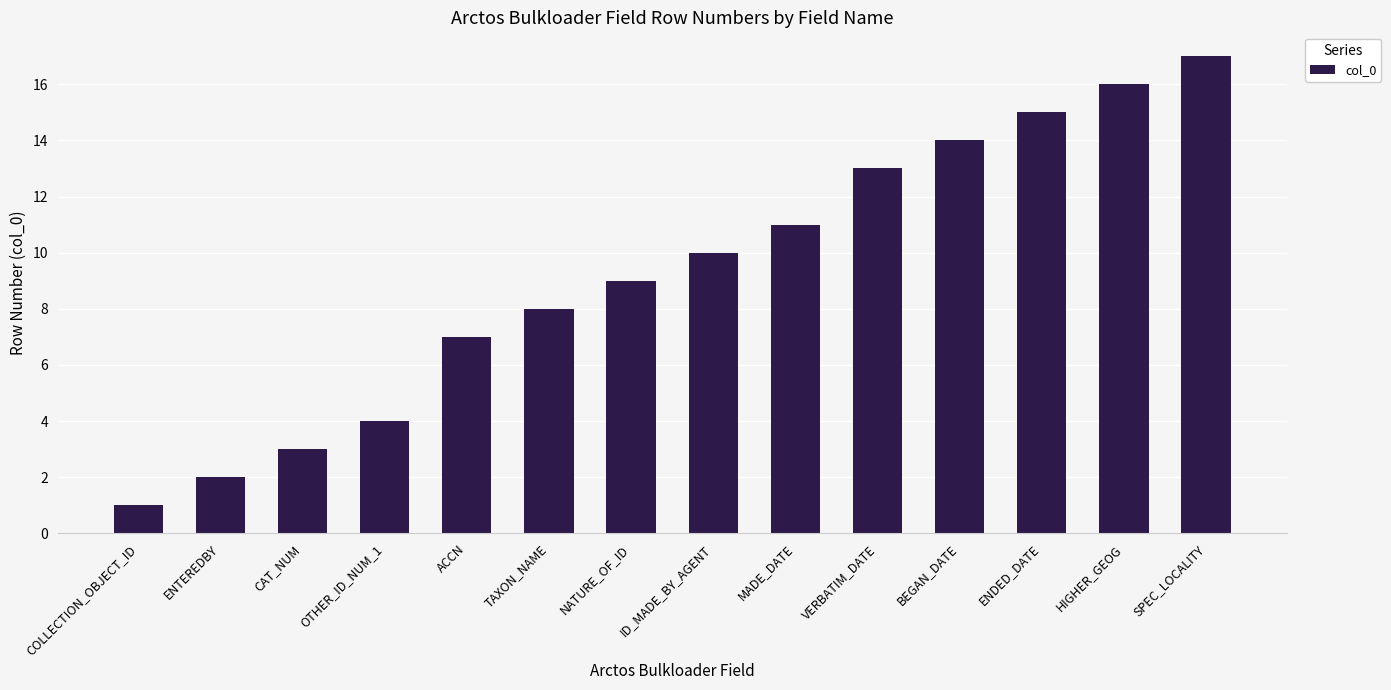

Reading right to left, what are all the values shown in this chart?

SPEC_LOCALITY=17	HIGHER_GEOG=16	ENDED_DATE=15	BEGAN_DATE=14	VERBATIM_DATE=13	MADE_DATE=11	ID_MADE_BY_AGENT=10	NATURE_OF_ID=9	TAXON_NAME=8	ACCN=7	OTHER_ID_NUM_1=4	CAT_NUM=3	ENTEREDBY=2	COLLECTION_OBJECT_ID=1